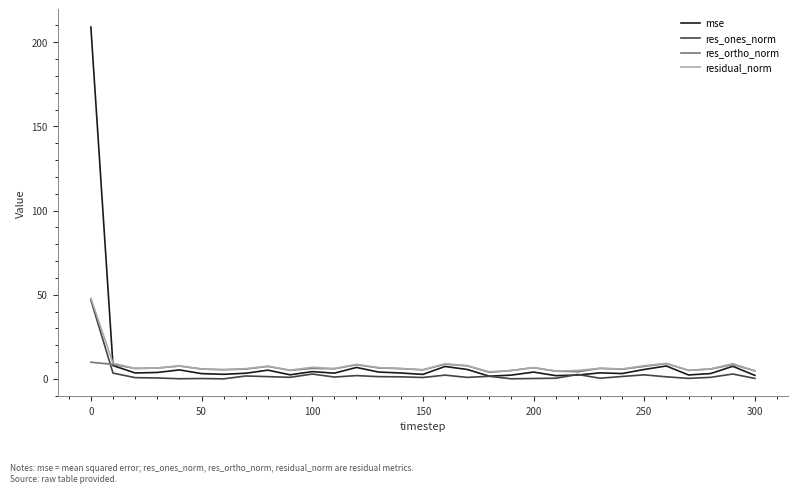

Which series has the largest range (max minus min)?

mse